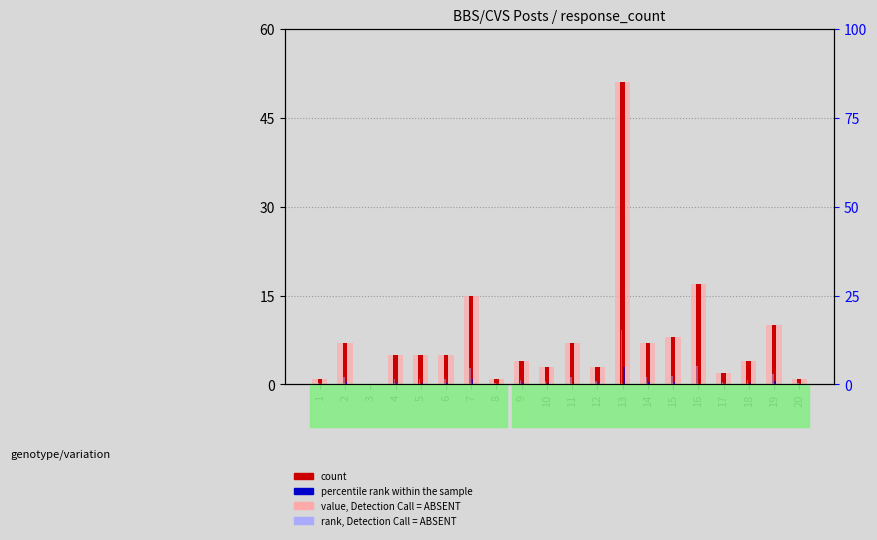

At which label is count closest to 25?

16